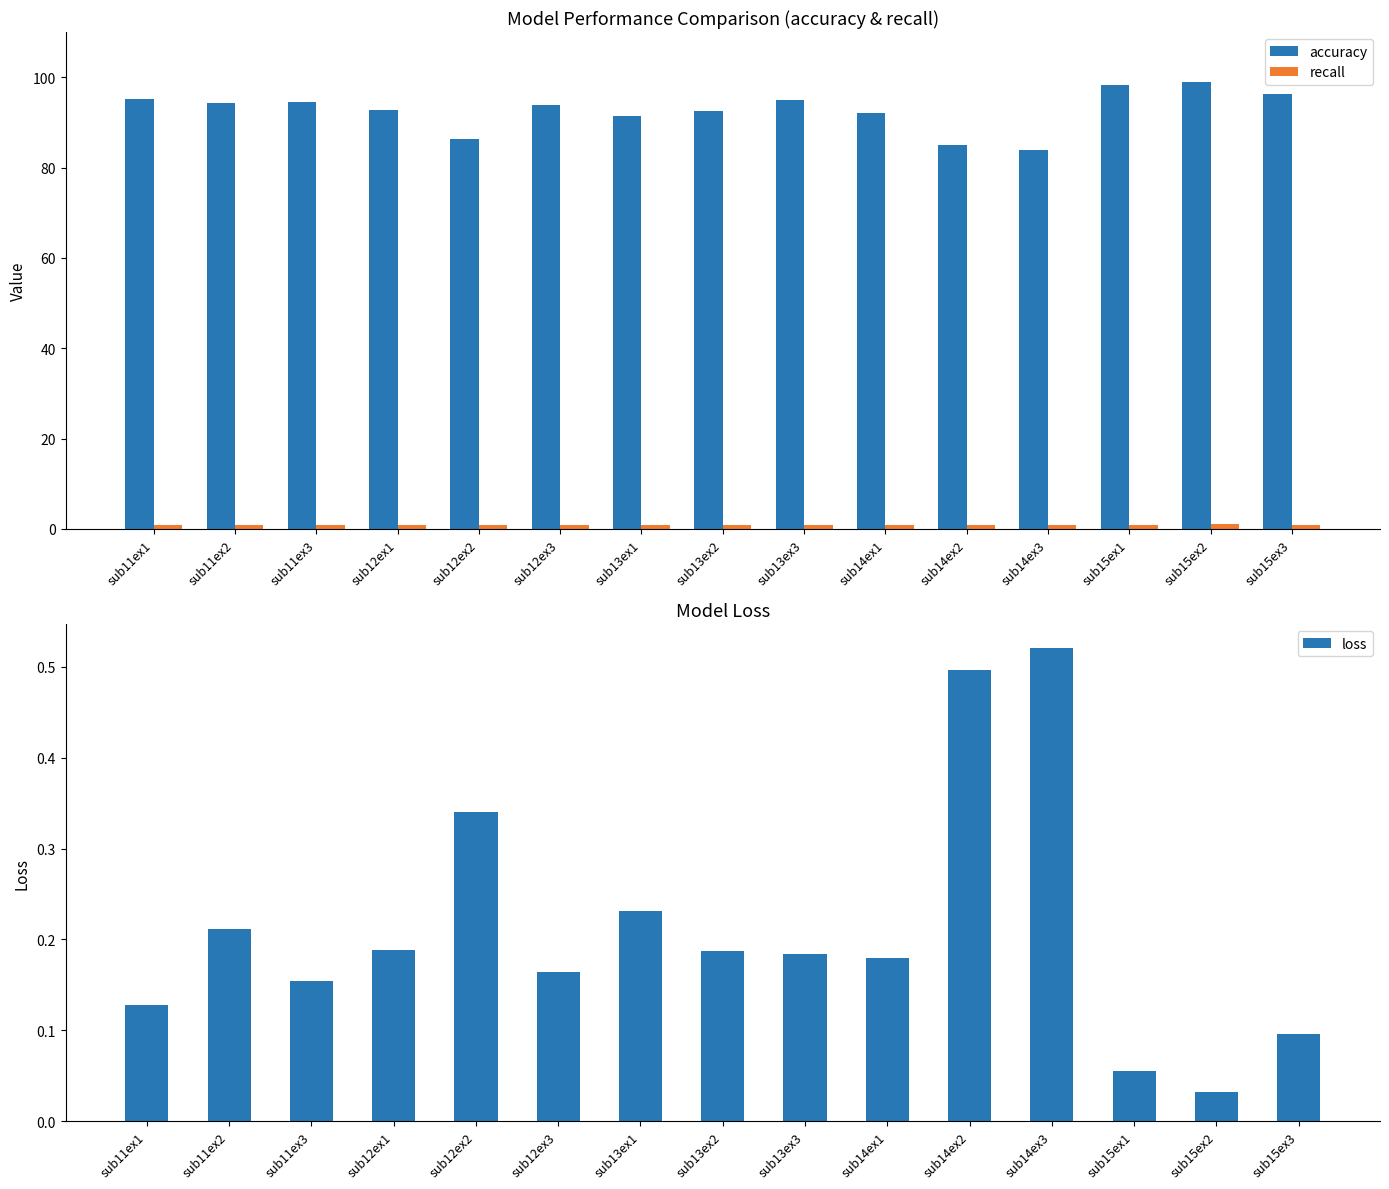

What is the sum of all recall values?

13.9